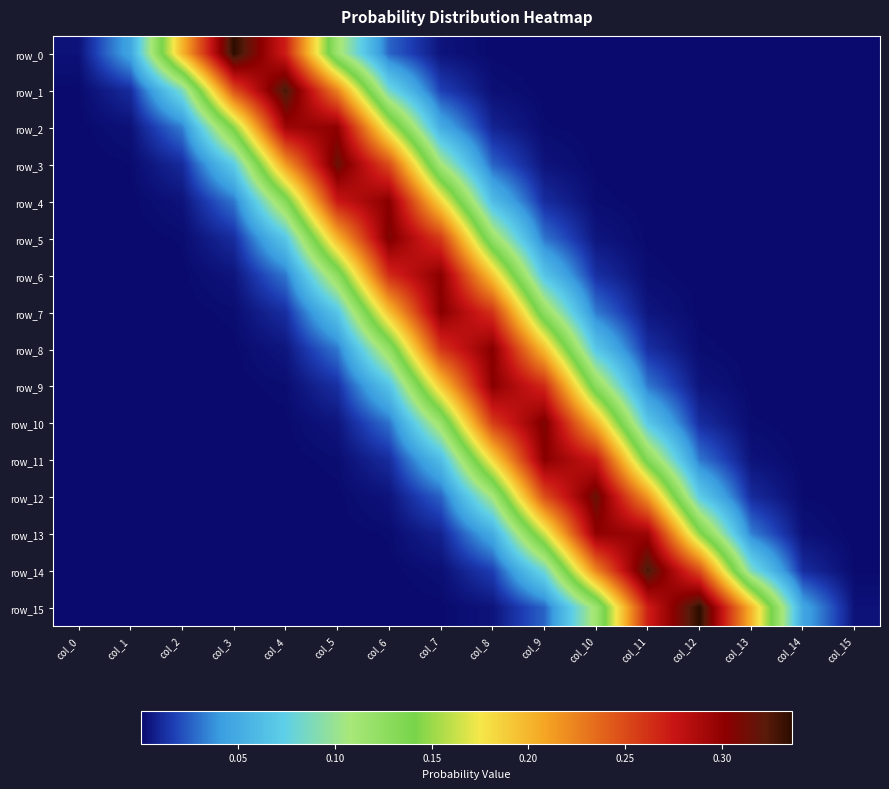

Which label corresponds to the largest value in the chart?

col_12